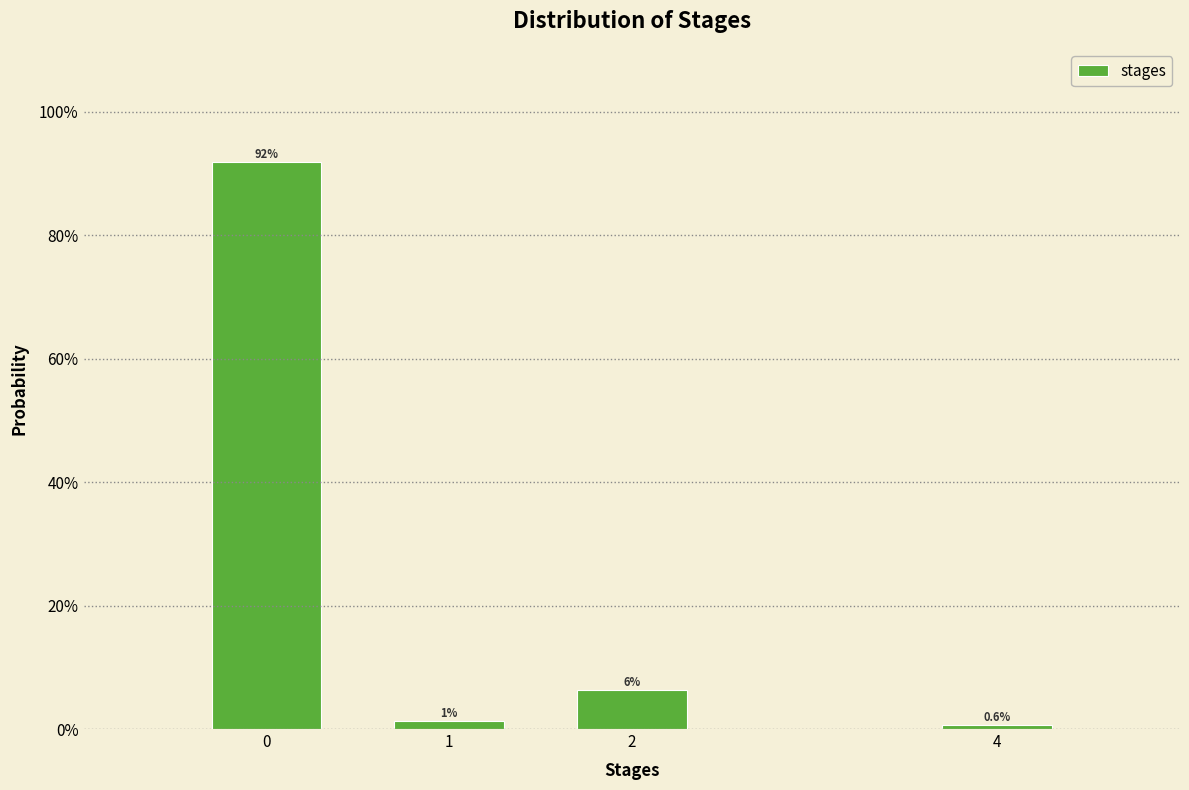

Are the bars horizontal?

No